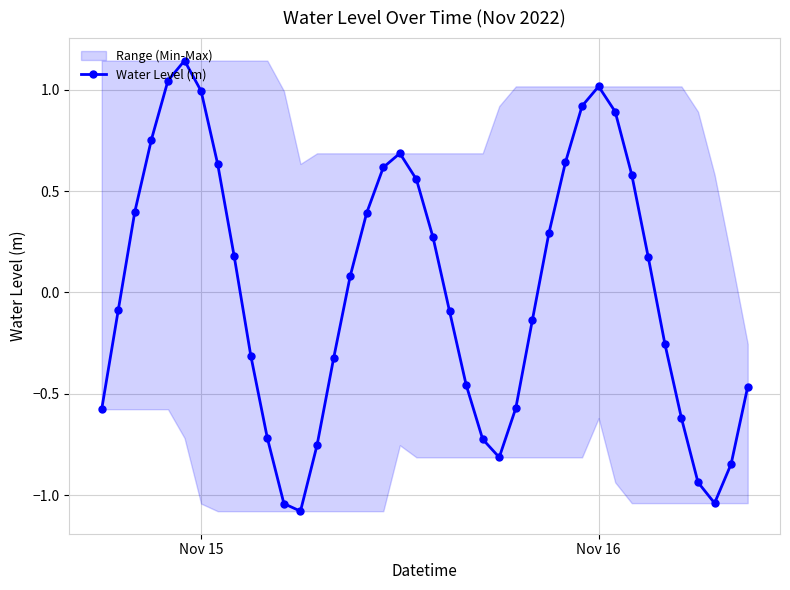

In Water Level (m), how many points are higher than both neighbors (excluding endpoints)?

3